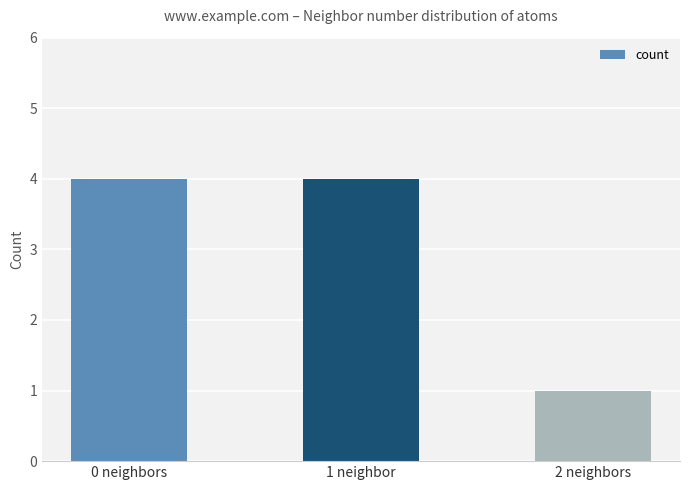

What is the label of the 1st bar from the left?

0 neighbors